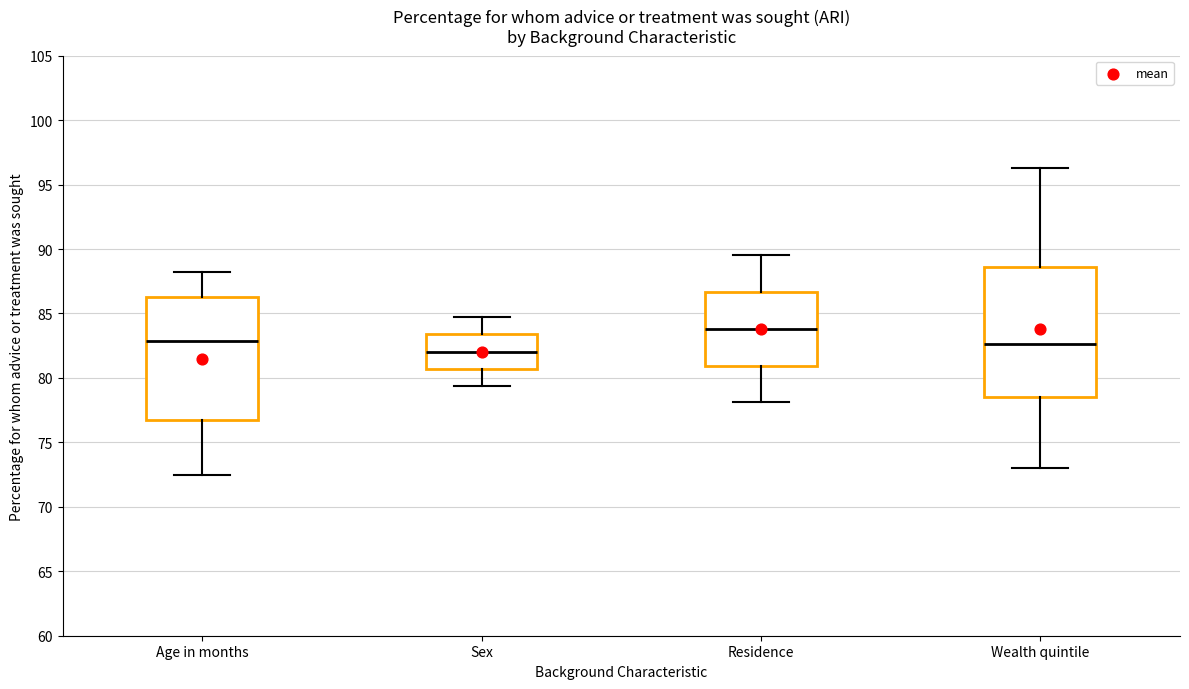

Which box has the lowest median line?

Sex